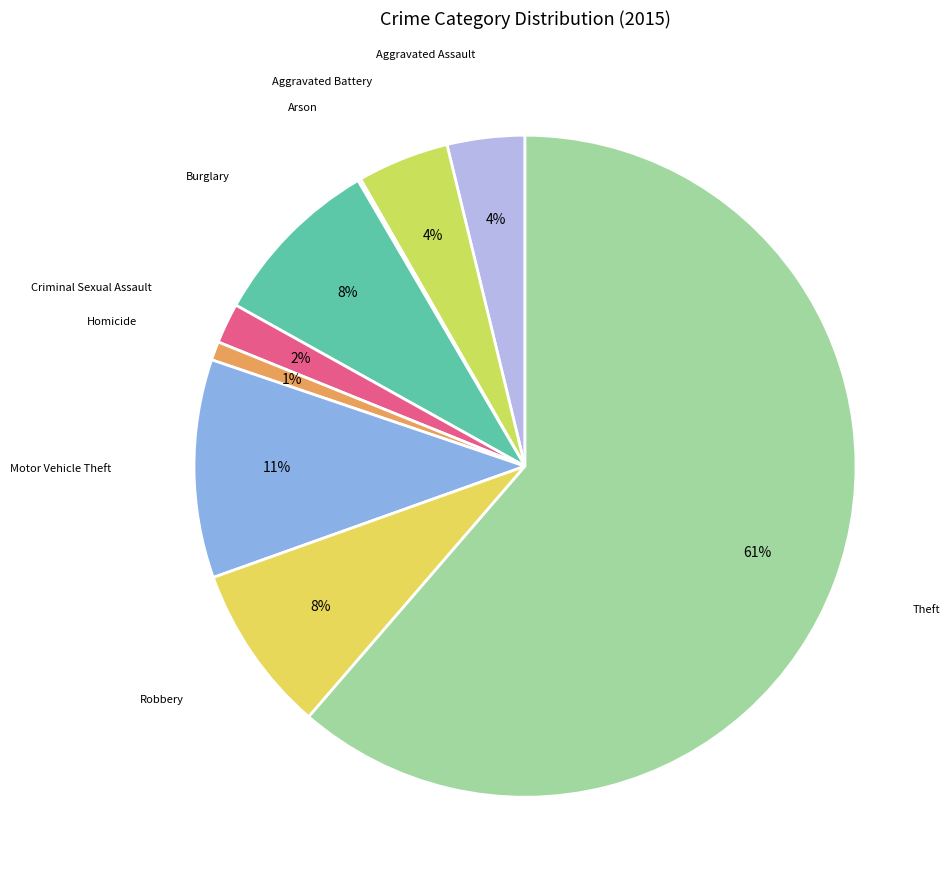

Is the sum of Robbery and Aggravated Battery greater than half?

No